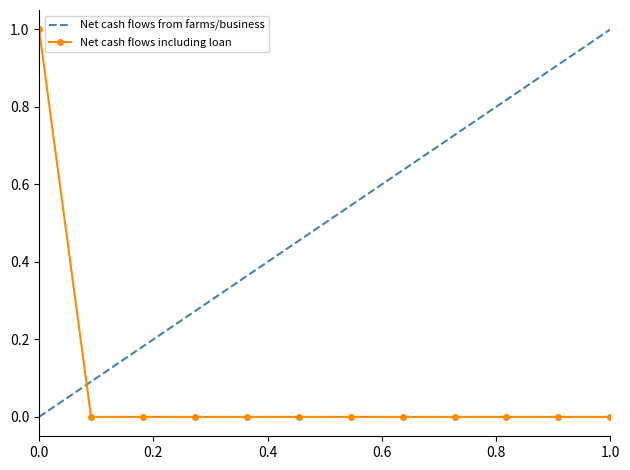

Does the chart have visible grid lines?

No